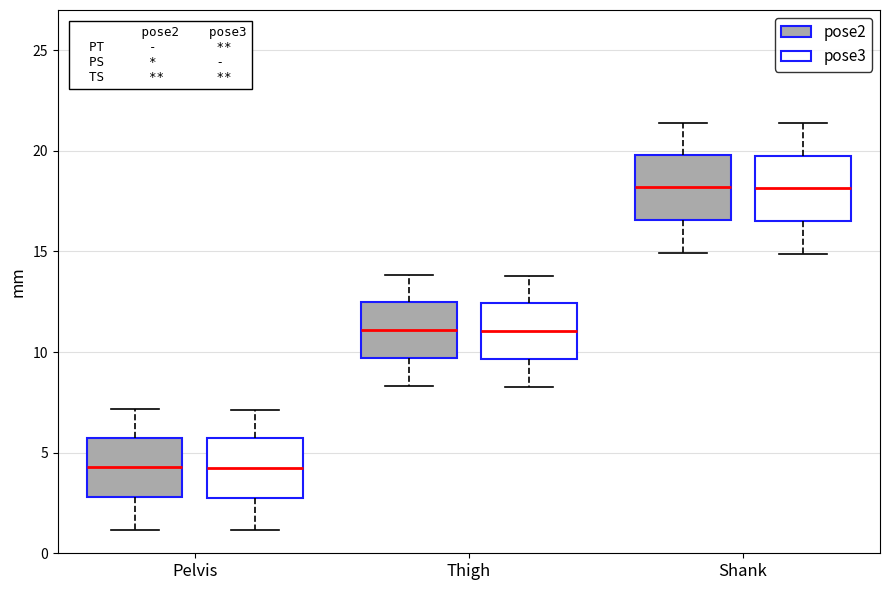

Reading left to right, transcribe this box plot: for each box, give where its median line is, the range the box spans, and where its two whiskers end, as read against the y-axis. The values are not printed on the chart, so give them approximately, as read against the axis.

Pelvis (pose2): median 4.5, box 3.0 to 5.5, whiskers 1.0 to 7.0
Pelvis (pose3): median 4.5, box 3.0 to 5.5, whiskers 1.0 to 7.0
Thigh (pose2): median 11.0, box 9.5 to 12.5, whiskers 8.5 to 14.0
Thigh (pose3): median 11.0, box 9.5 to 12.5, whiskers 8.5 to 14.0
Shank (pose2): median 18.0, box 16.5 to 20.0, whiskers 15.0 to 21.5
Shank (pose3): median 18.0, box 16.5 to 20.0, whiskers 15.0 to 21.5